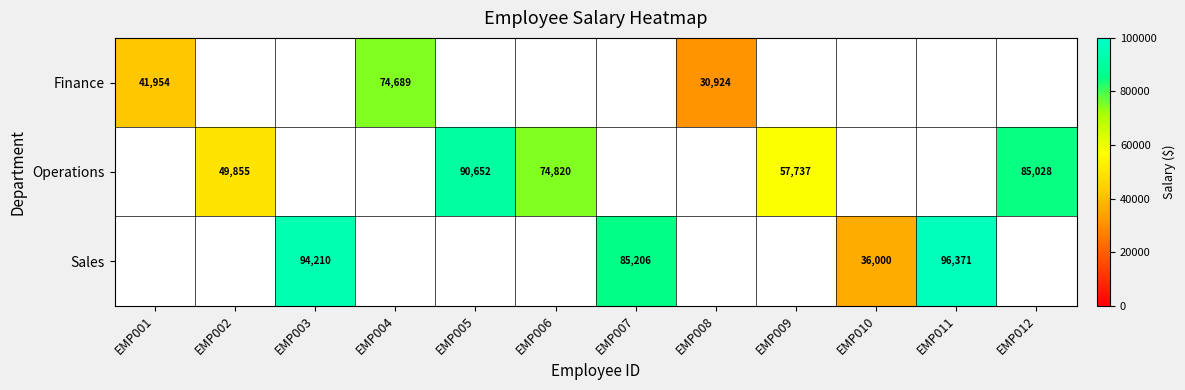

True or false: Operations has a value of 126298 at EMP012.

False